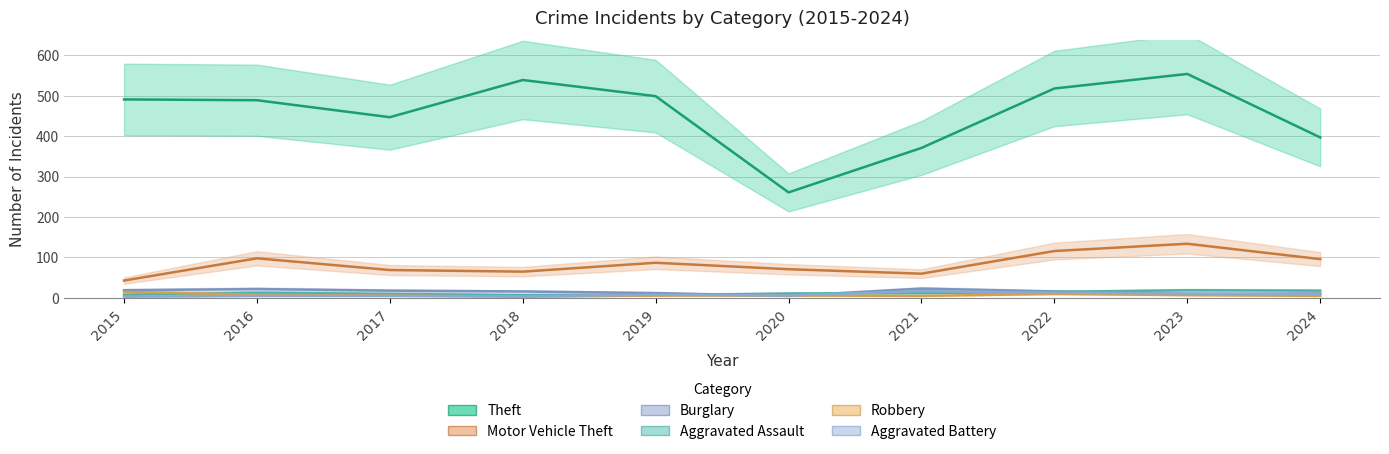

Between 2020 and 2023, which series saw the biggest shift?

Theft_line